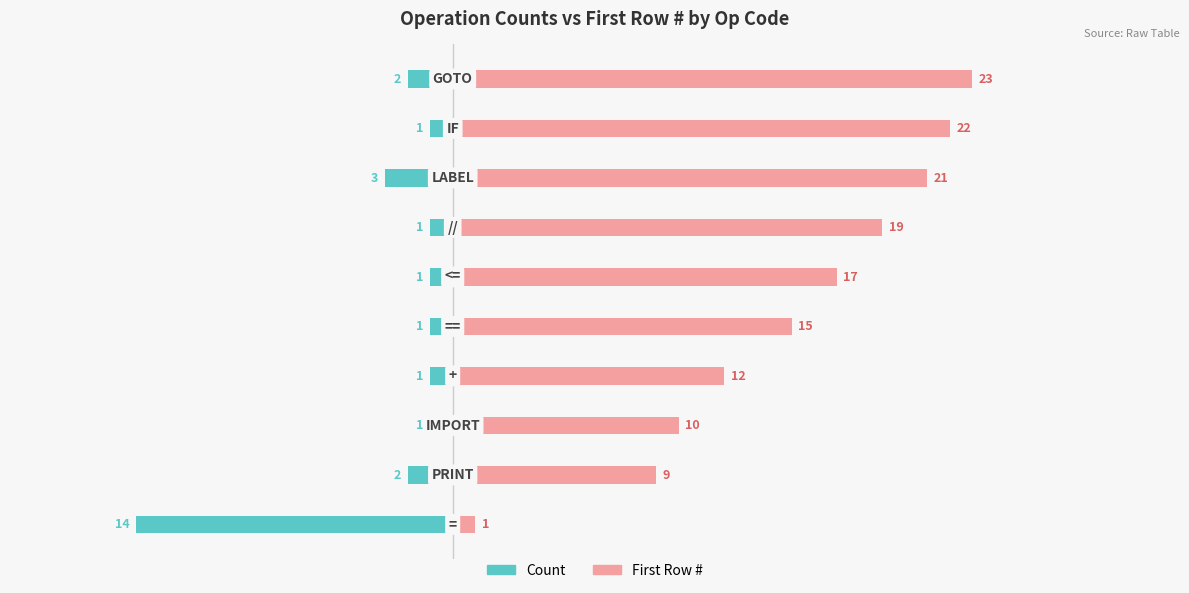

Between 0 and 7, which is larger?

7